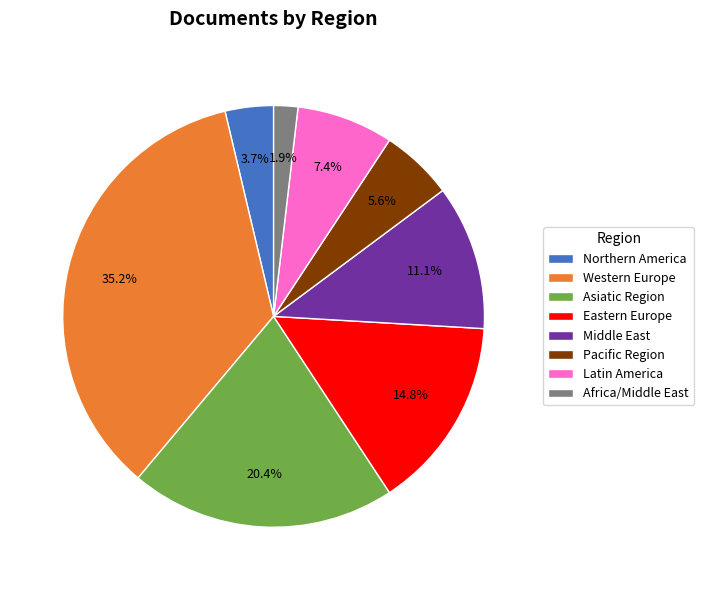

How many segments does this pie chart have?

8